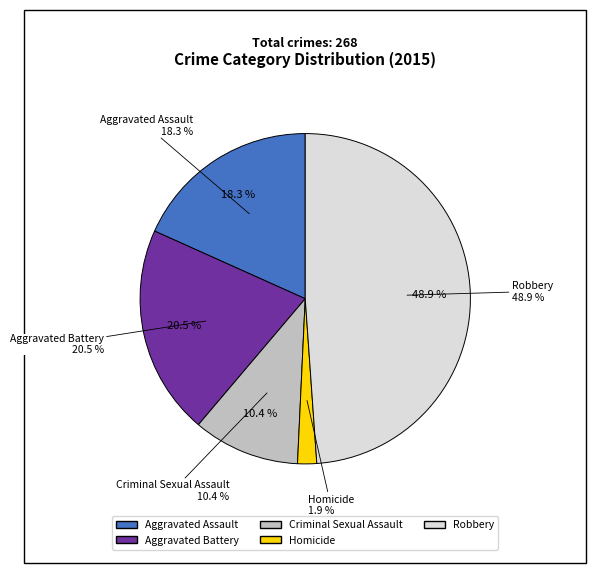

Approximately how many times larger is the value at Robbery compared to Criminal Sexual Assault?

4.7